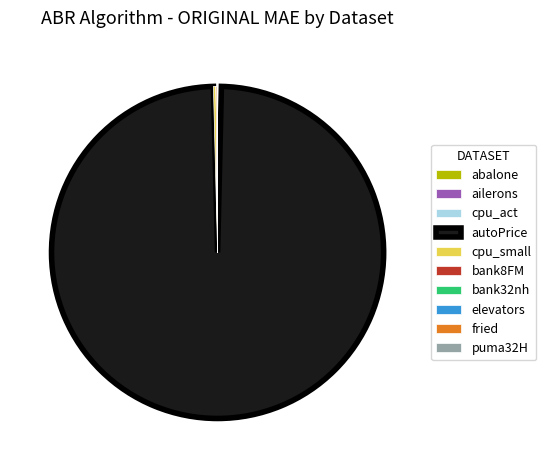

Which slice is the largest?

autoPrice